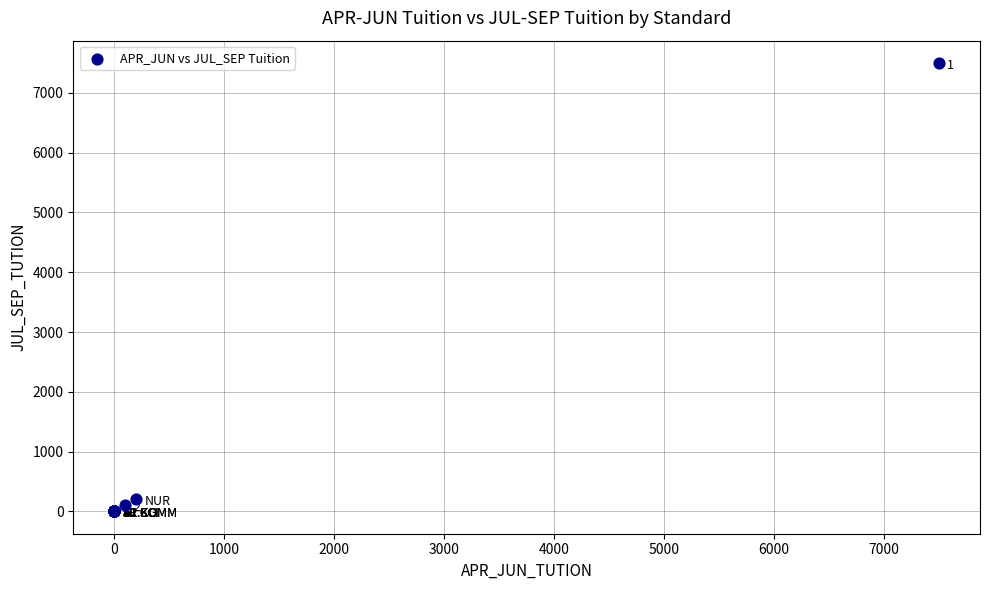

What Y value in the scatter plot is closest to 3750?

200